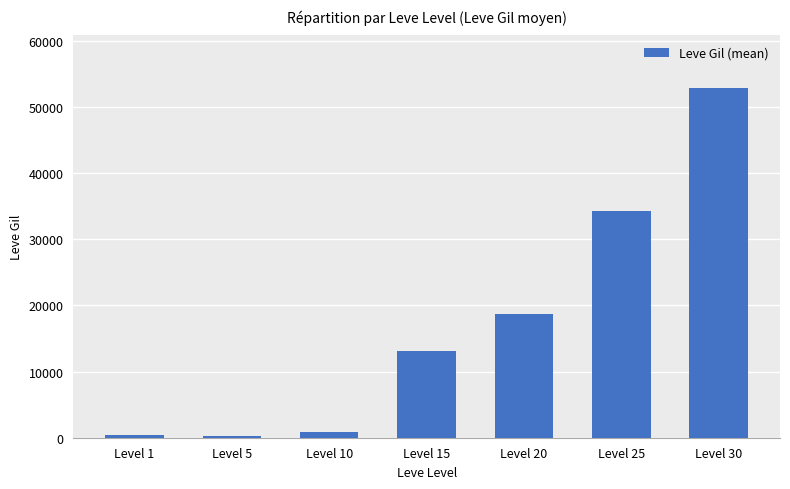

Are the bars horizontal?

No